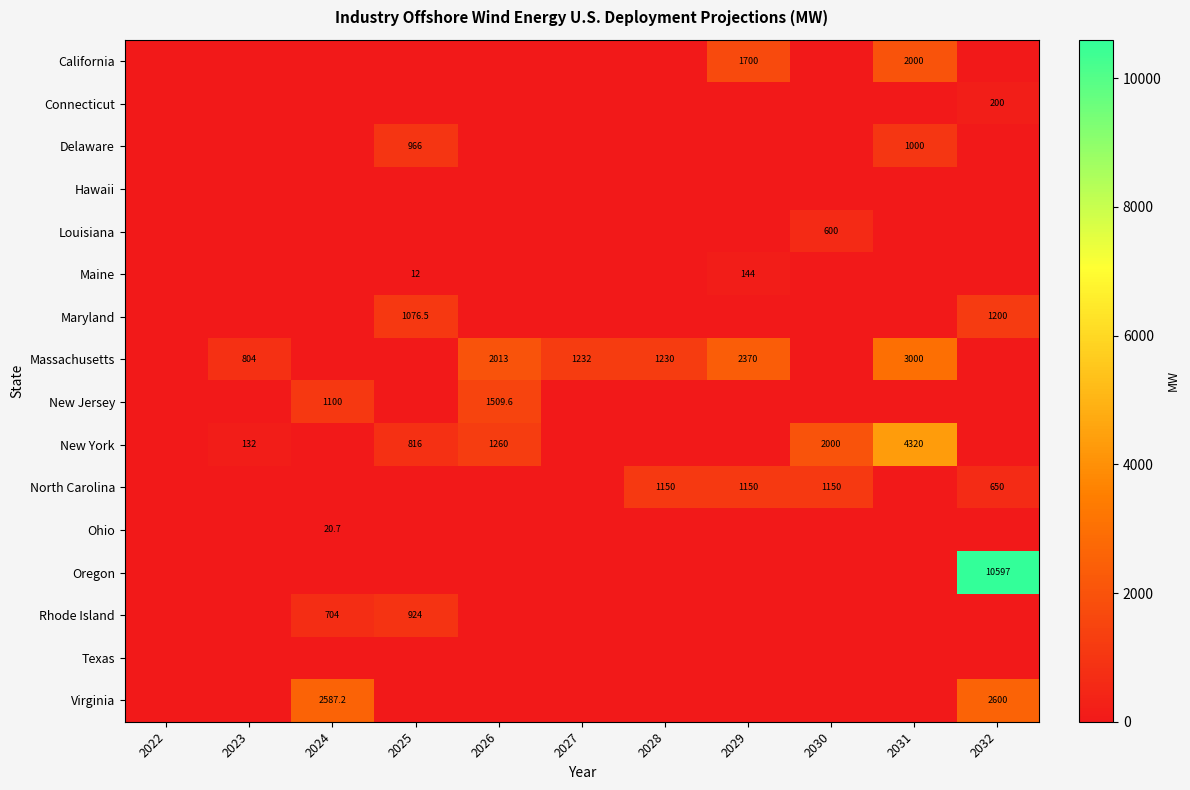

The value of North Carolina at 2029 is 1150.0. True or false?

True